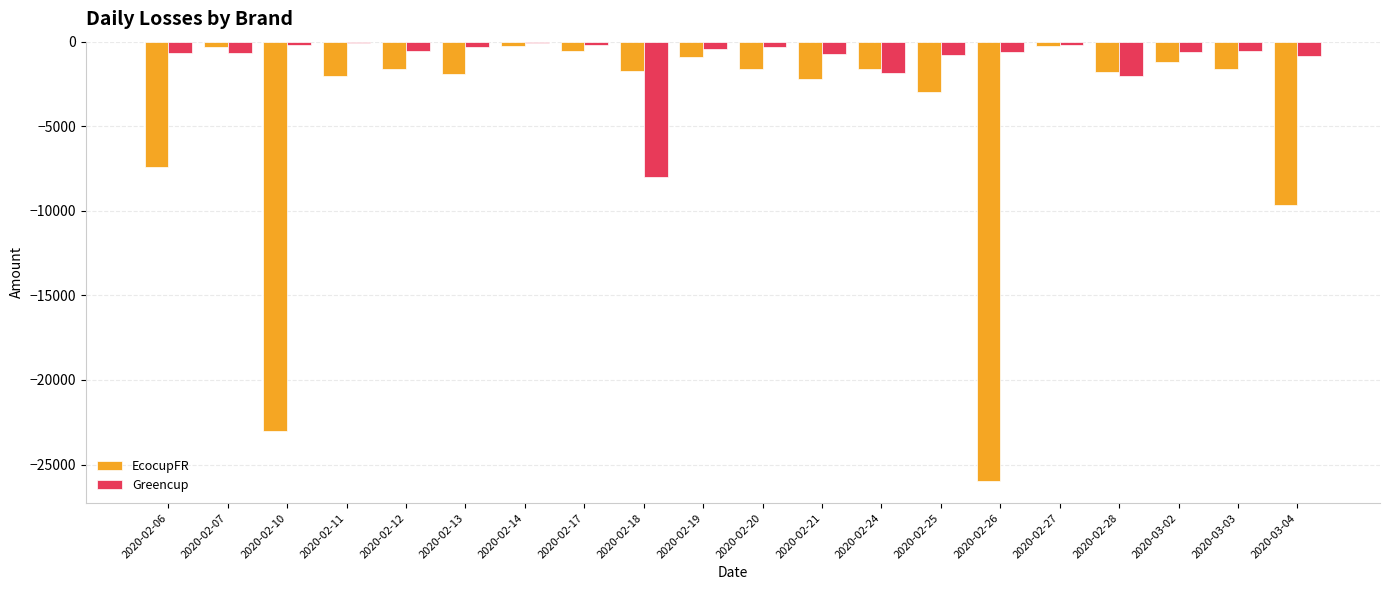

Is the value of EcocupFR at 2020-02-21 greater than the value of Greencup at 2020-02-18?

Yes